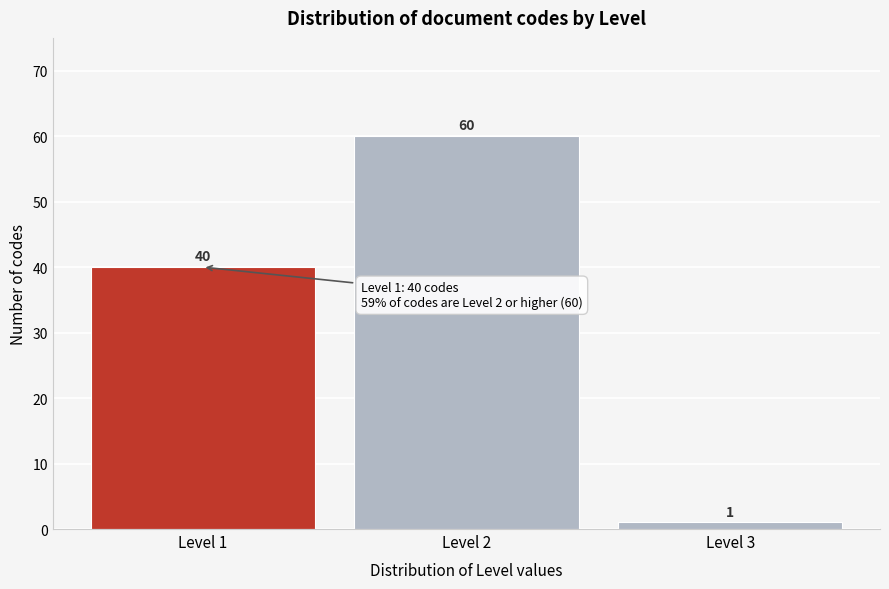

What is the height of the bar covering 2.5 to 3.5 on the x-axis?

1